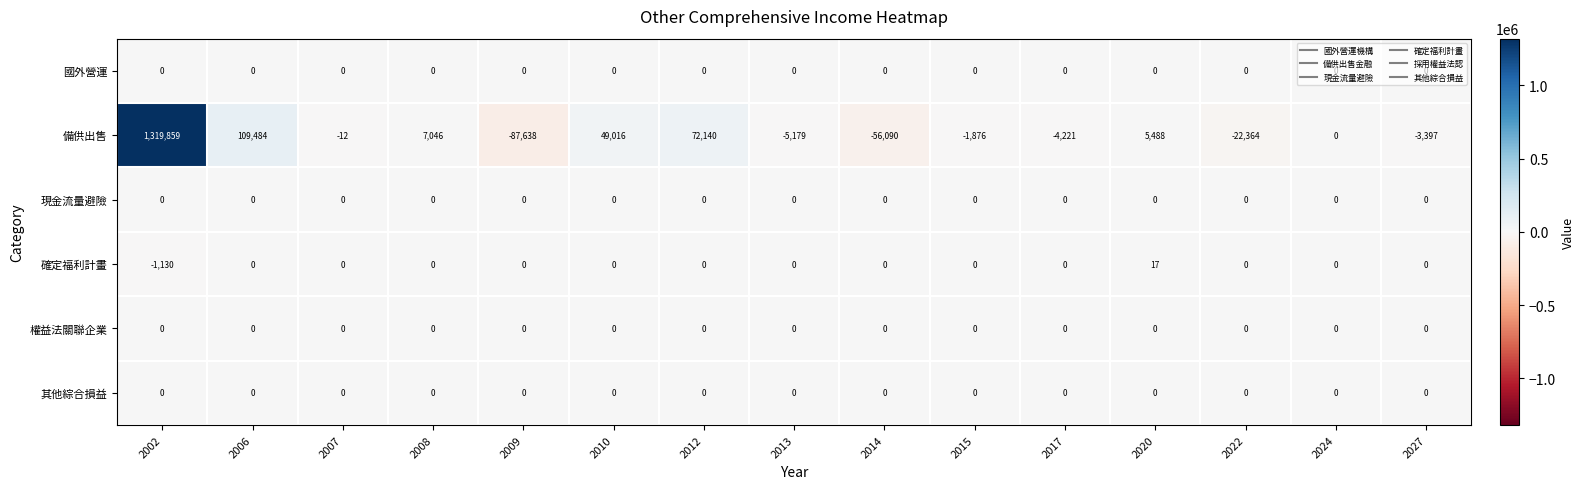

At which category is the sum across all series the highest?

2002